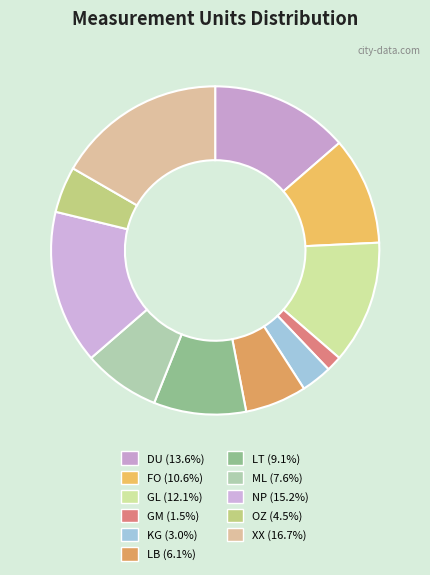

What percentage is the OZ slice, to the nearest percent?

5%